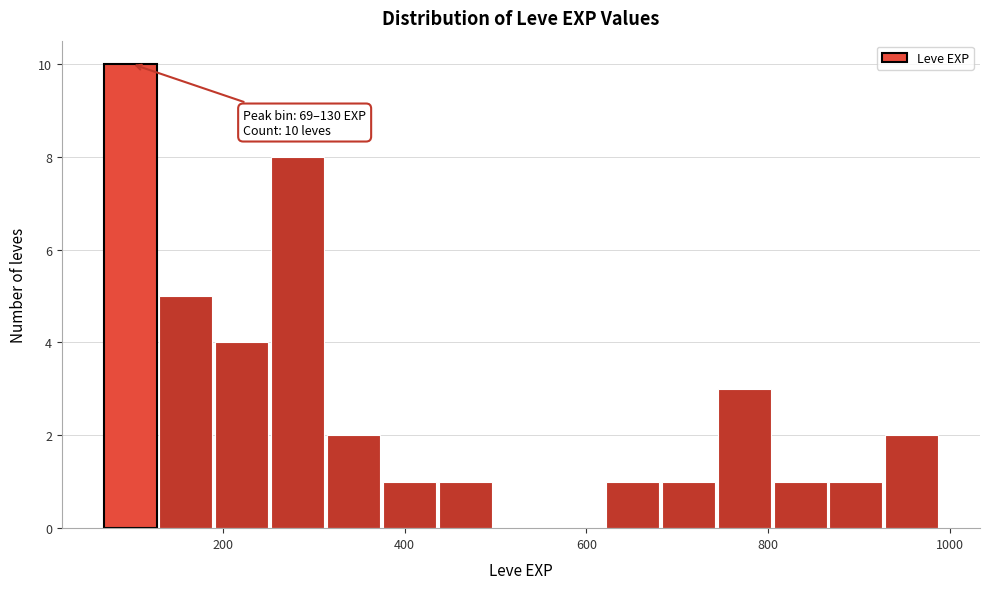

Around what value on the x-axis is the tallest bar? Give the approximate position of its centre, as read against the axis.

100